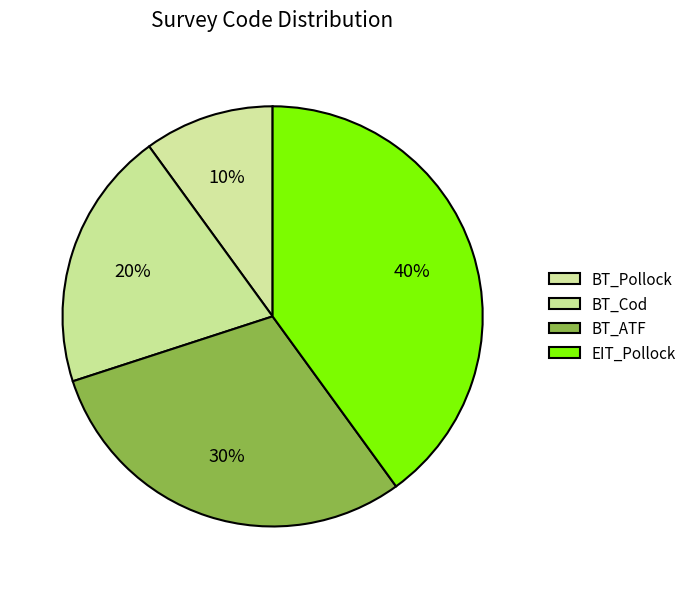

Does BT_ATF represent more than half of the total?

No